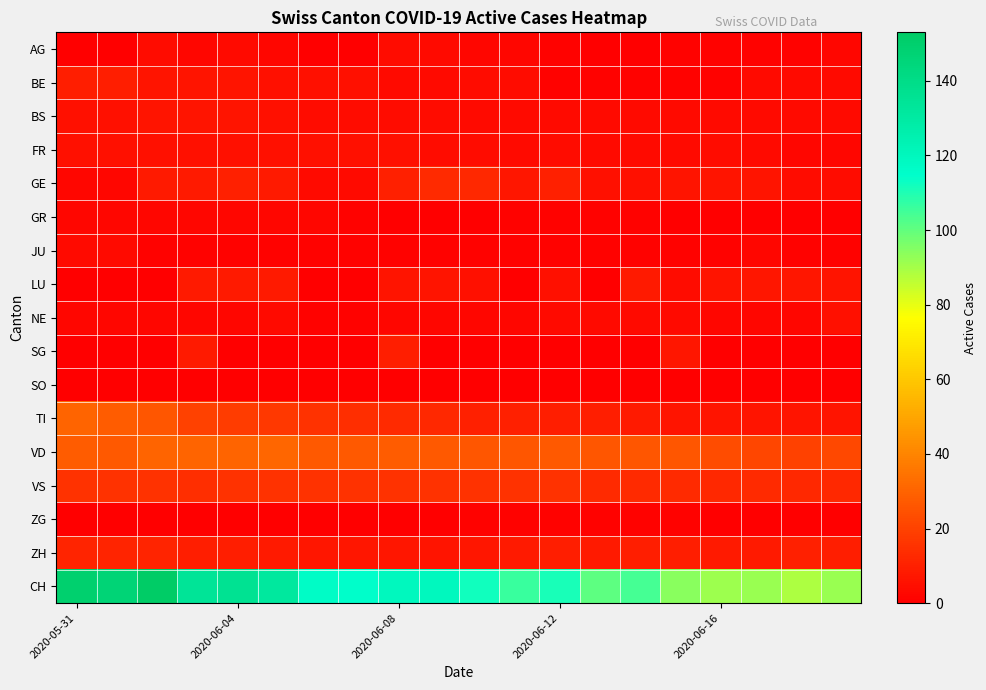

What is the greatest value displayed?

153